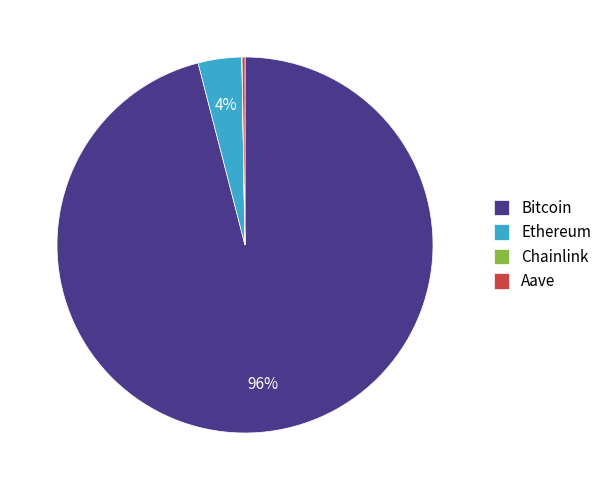

Which category has the biggest portion of the pie?

Bitcoin